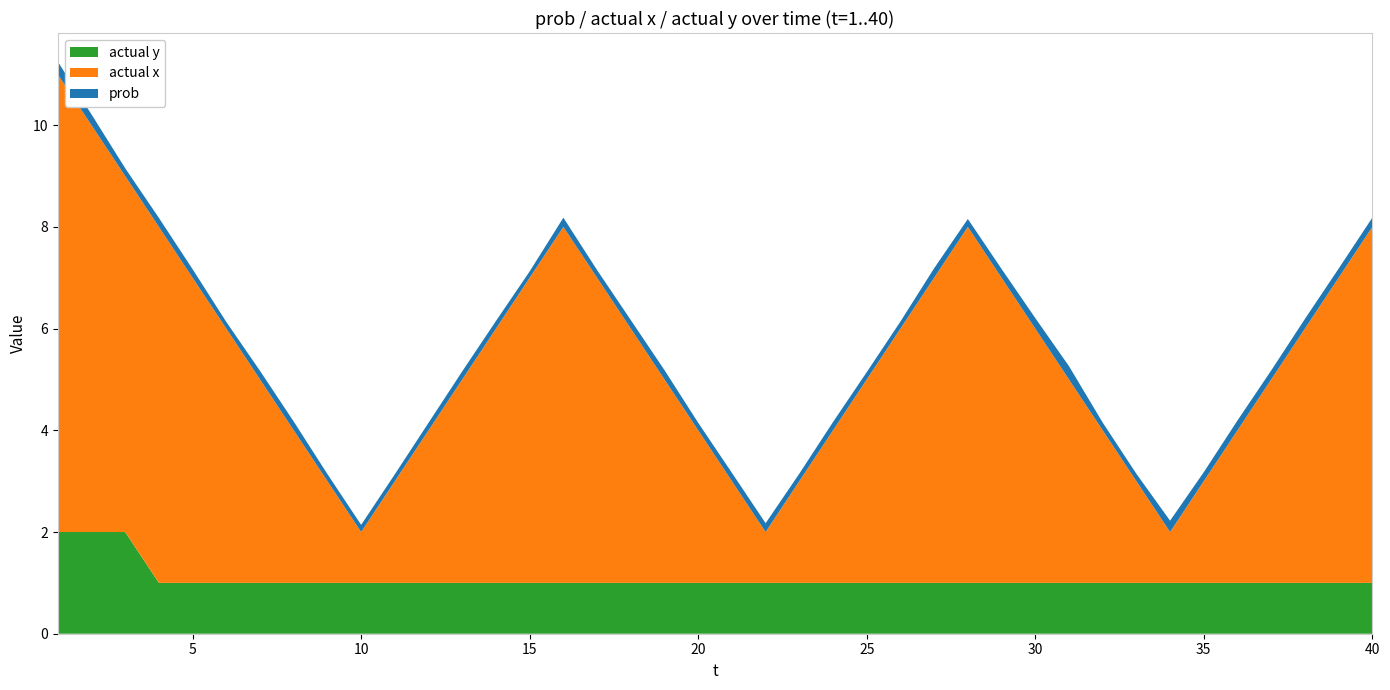

Reading left to right, extract all data points from this chart.

prob: 0.2	0.2	0.2	0.2	0.2	0.1	0.2	0.2	0.1	0.1	0.1	0.1	0.2	0.1	0.1	0.2	0.2	0.2	0.2	0.1	0.2	0.2	0.1	0.2	0.1	0.1	0.2	0.2	0.2	0.2	0.3	0.2	0.1	0.2	0.2	0.2	0.2	0.2	0.2	0.2
actual x: 9.0	8.0	7.0	7.0	6.0	5.0	4.0	3.0	2.0	1.0	2.0	3.0	4.0	5.0	6.0	7.0	6.0	5.0	4.0	3.0	2.0	1.0	2.0	3.0	4.0	5.0	6.0	7.0	6.0	5.0	4.0	3.0	2.0	1.0	2.0	3.0	4.0	5.0	6.0	7.0
actual y: 2.0	2.0	2.0	1.0	1.0	1.0	1.0	1.0	1.0	1.0	1.0	1.0	1.0	1.0	1.0	1.0	1.0	1.0	1.0	1.0	1.0	1.0	1.0	1.0	1.0	1.0	1.0	1.0	1.0	1.0	1.0	1.0	1.0	1.0	1.0	1.0	1.0	1.0	1.0	1.0